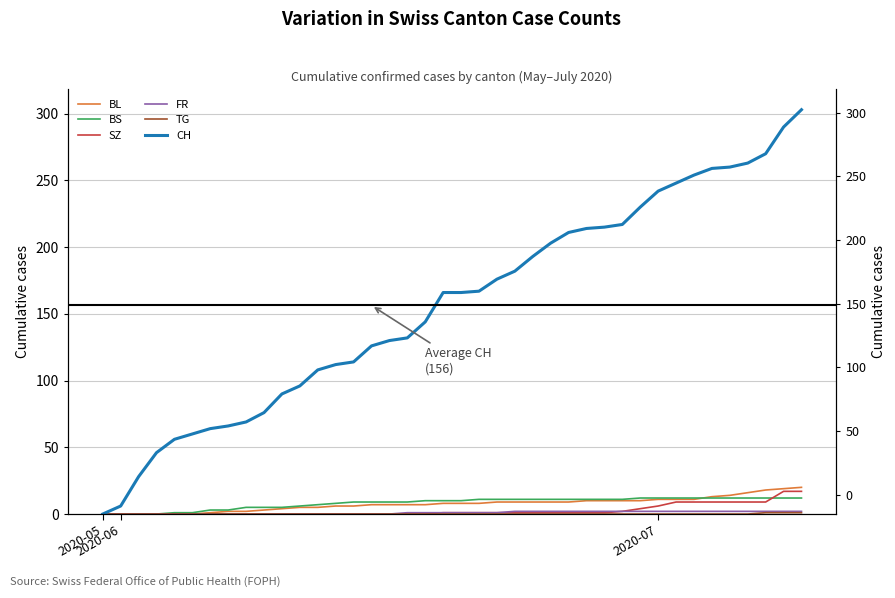

What is the sum of all BS values?

329